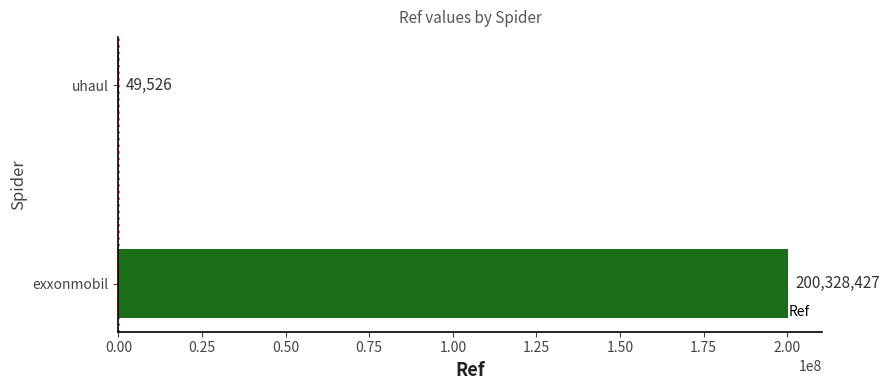

What is the sum of the values at exxonmobil and uhaul?

200377953